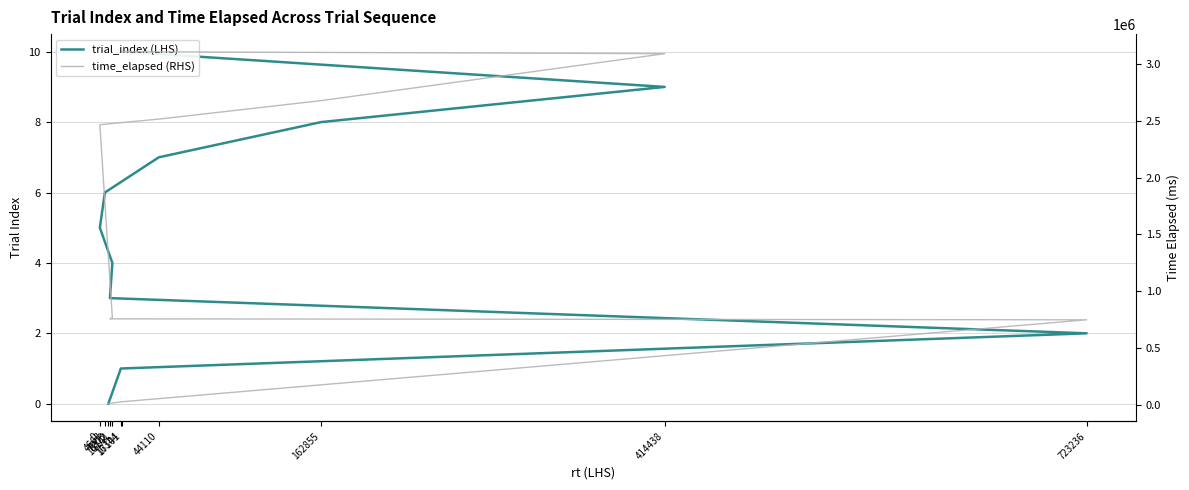

What is the label of the 11th point from the left?

17101